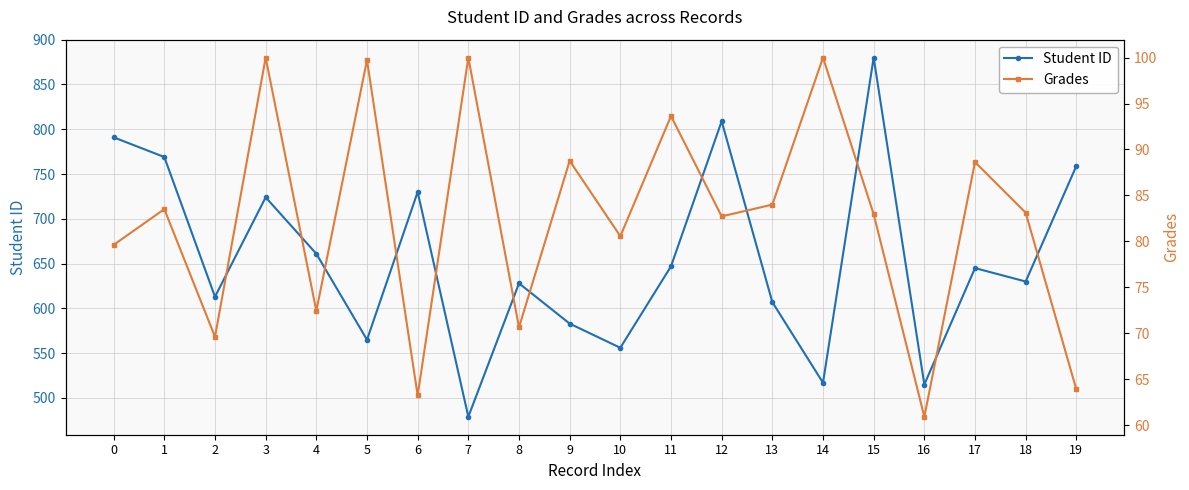

What is the difference between the second highest and minimum values in the Student ID series?

330